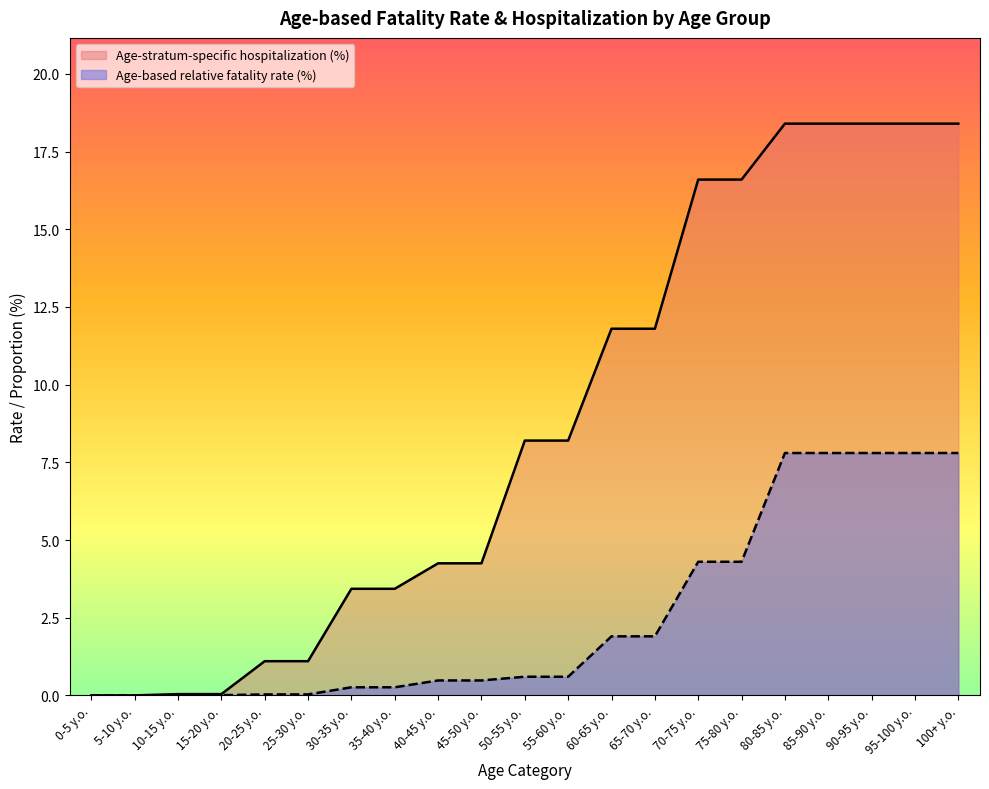

Reading left to right, what are all the values shown in this chart?

Age-based relative fatality rate (%): 0.0	0.0	0.0	0.0	0.0	0.0	0.3	0.3	0.5	0.5	0.6	0.6	1.9	1.9	4.3	4.3	7.8	7.8	7.8	7.8	7.8
Age-stratum-specific hospitalization (%): 0.0	0.0	0.0	0.0	1.1	1.1	3.4	3.4	4.2	4.2	8.2	8.2	11.8	11.8	16.6	16.6	18.4	18.4	18.4	18.4	18.4